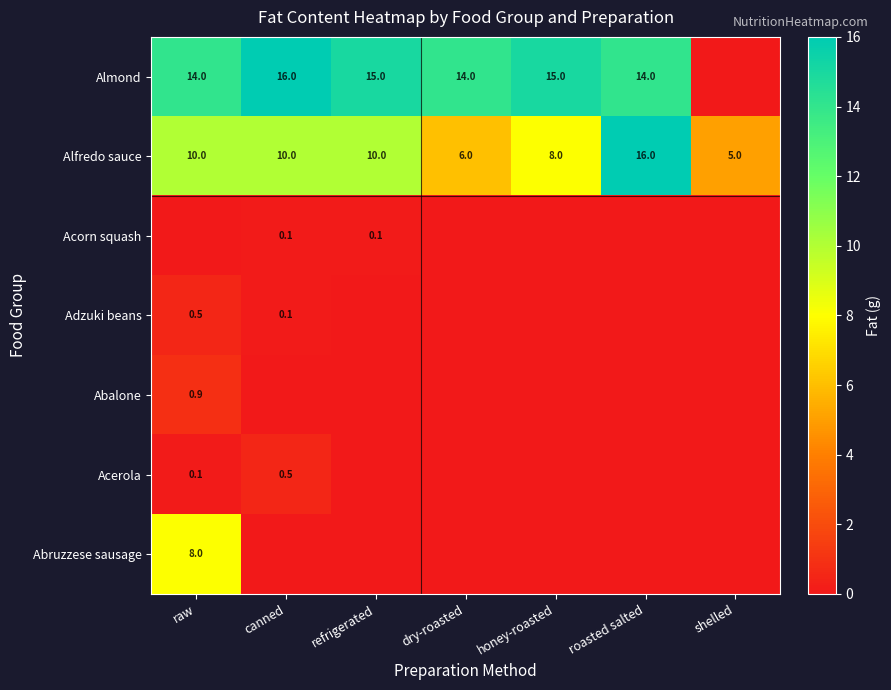

True or false: Alfredo sauce has a value of 3.9 at honey-roasted.

False